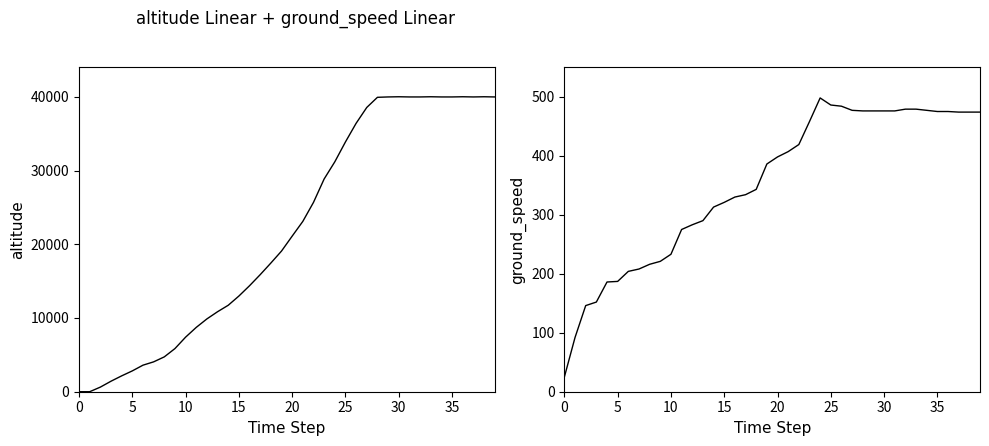

Does the chart display data point markers on the line(s)?

No